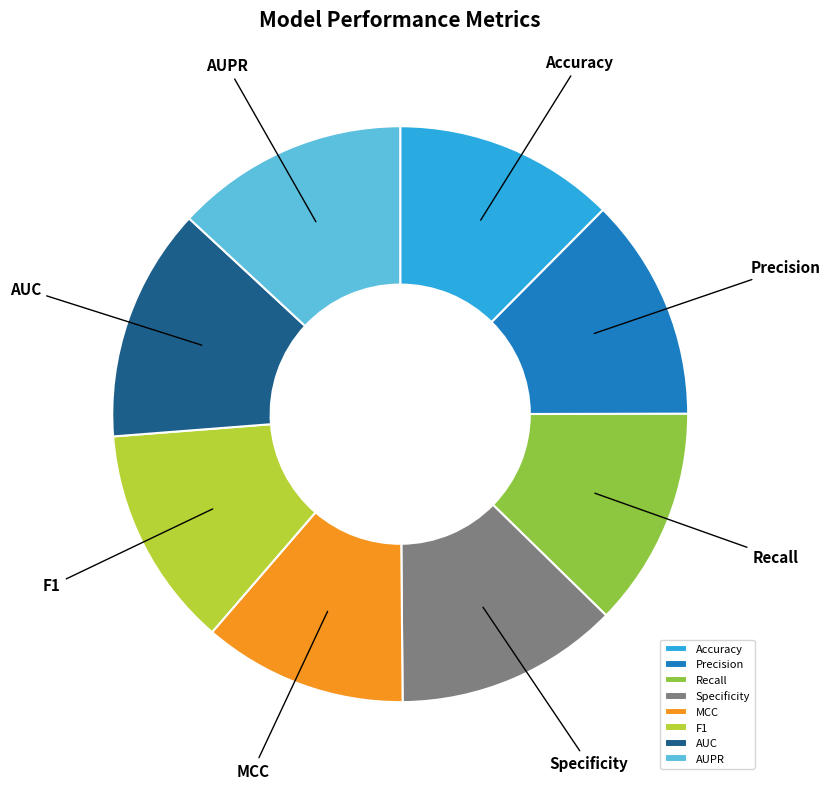

Which category has the smallest portion of the pie?

MCC